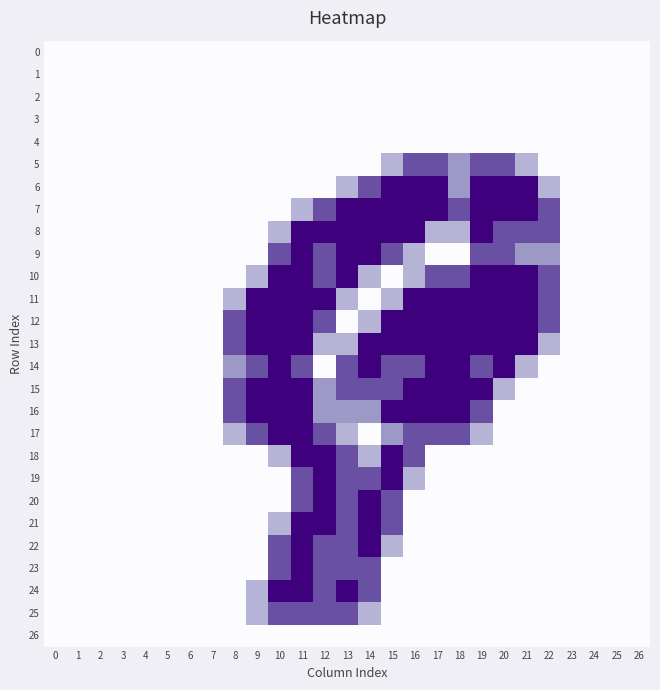

At how many categories does at least one series exceed 1?

15